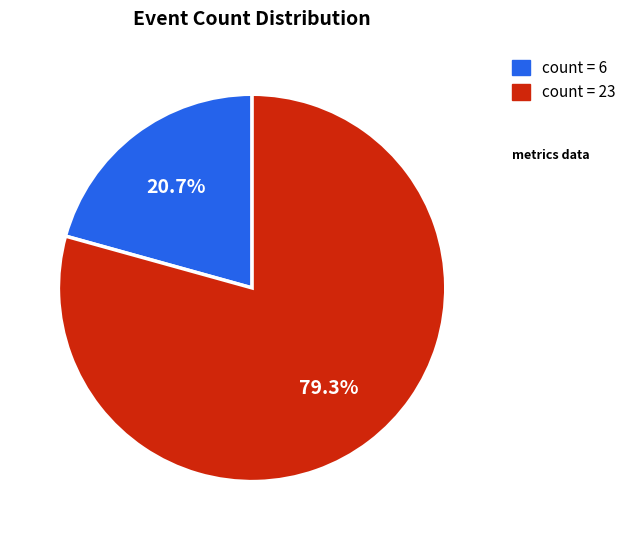

Does any single category account for the majority?

Yes